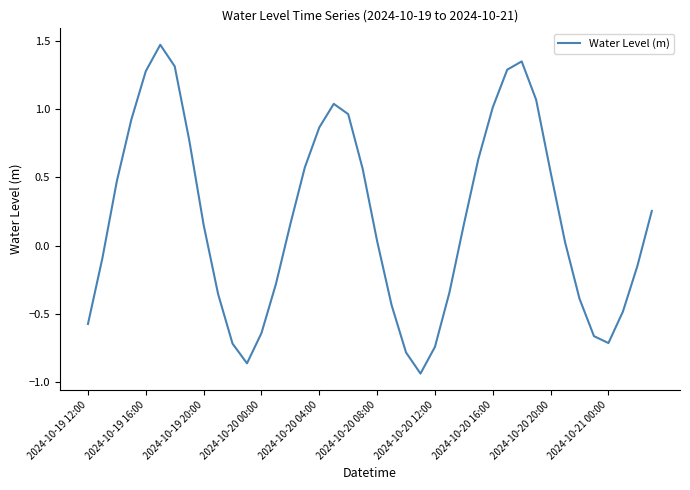

What is the difference between the maximum and minimum values?

2.4